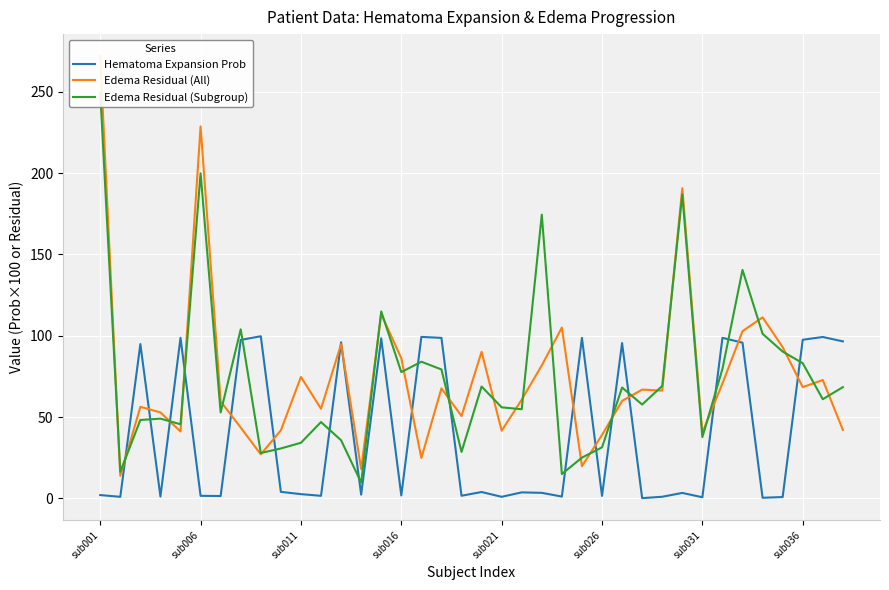

List the labels in order of Hematoma Expansion Prob value, smallest first.

27, 33, 30, 34, sub006, 20, 28, 23, sub016, sub031, 25, sub026, 11, 18, 15, sub001, 13, 10, 29, 22, 21, 19, 9, sub011, 26, 32, 12, 37, sub036, 35, 14, 17, 24, sub021, 31, 36, 16, 8